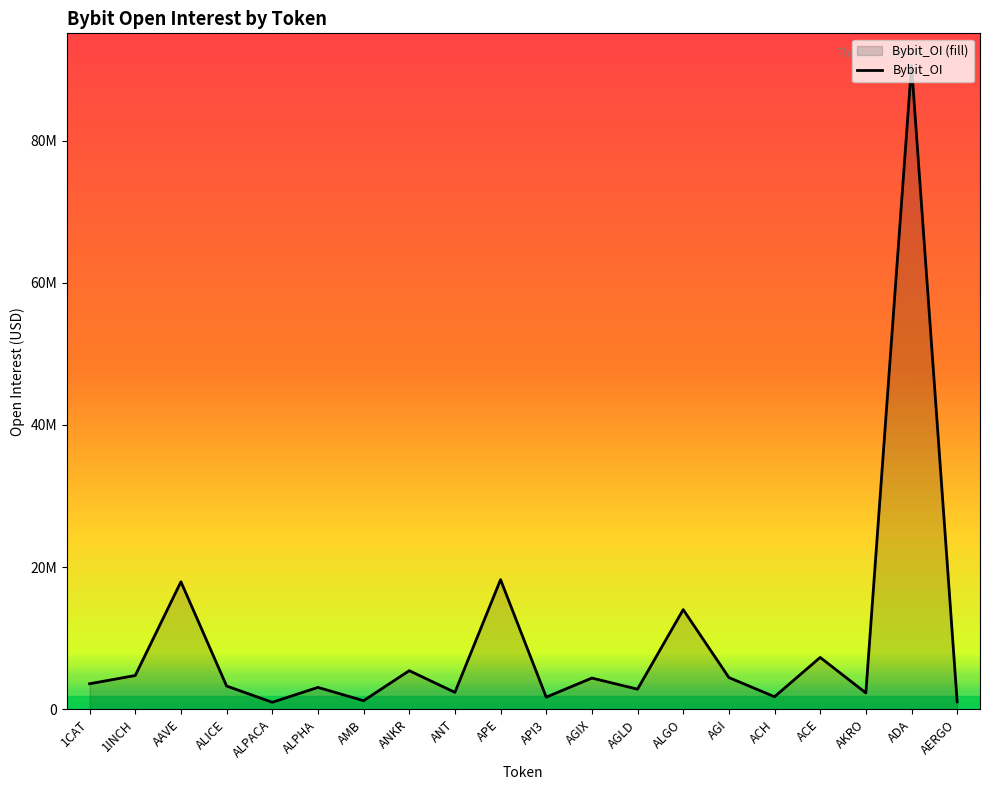

What is the sum of all values?

191441305